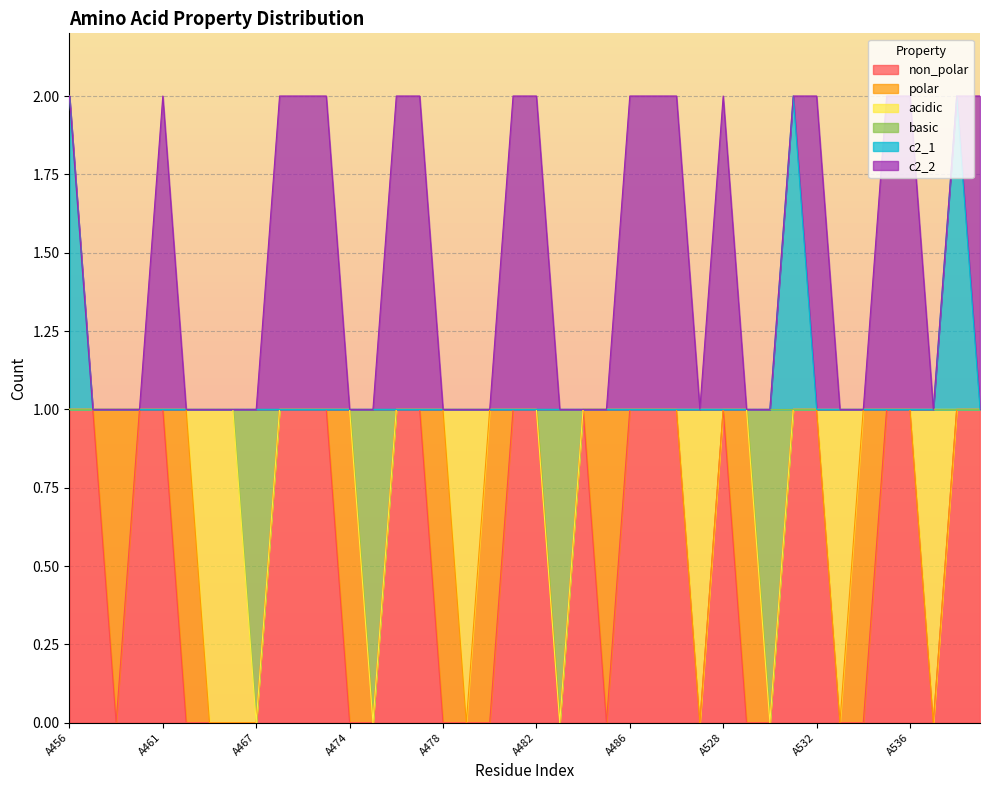

At which category is the sum across all series the highest?

A456